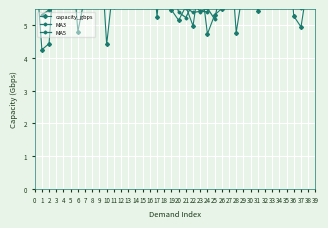

Between 22 and 39, which is larger?

39